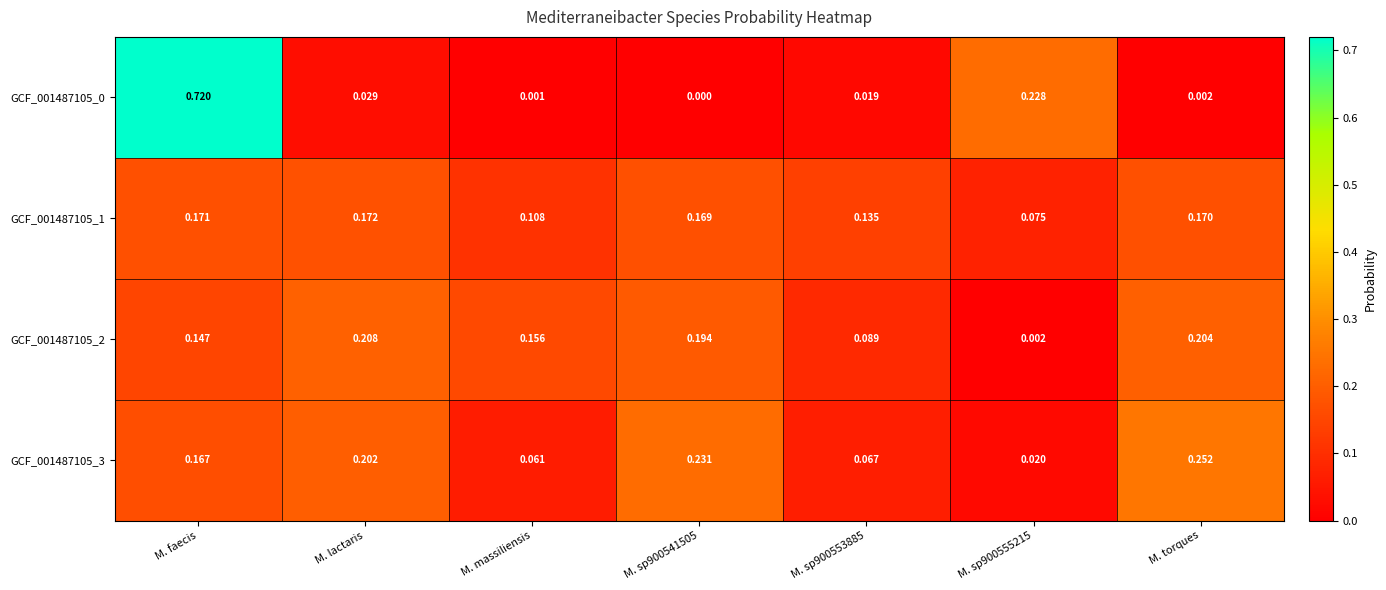

How many series are shown in this chart?

4